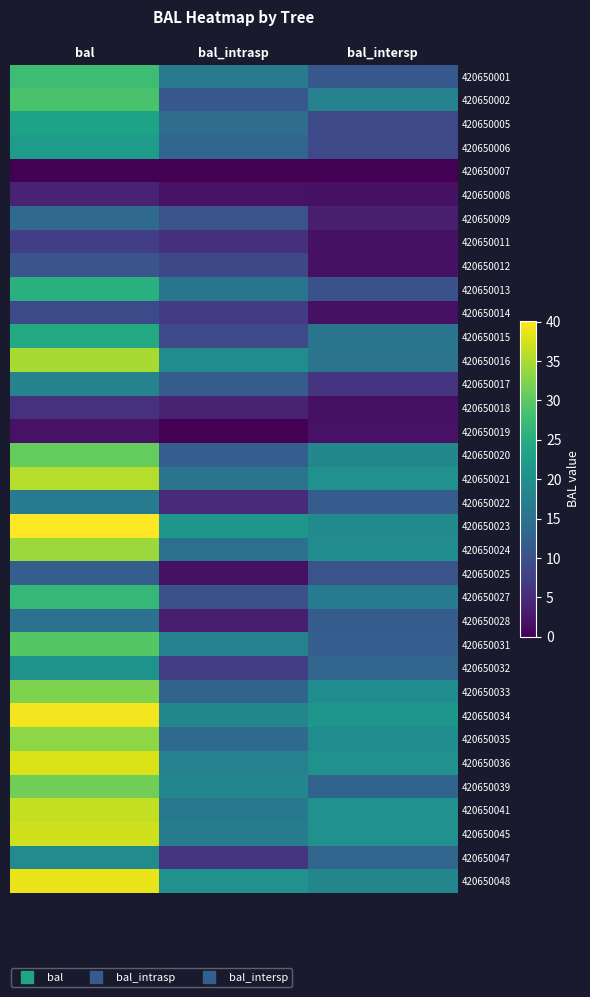

At bal, list the series in order from smallest to largest.

420650007, 420650019, 420650008, 420650018, 420650011, 420650014, 420650012, 420650025, 420650009, 420650028, 420650022, 420650017, 420650047, 420650032, 420650006, 420650005, 420650015, 420650013, 420650027, 420650001, 420650002, 420650031, 420650020, 420650039, 420650033, 420650035, 420650024, 420650016, 420650021, 420650041, 420650045, 420650036, 420650048, 420650034, 420650023